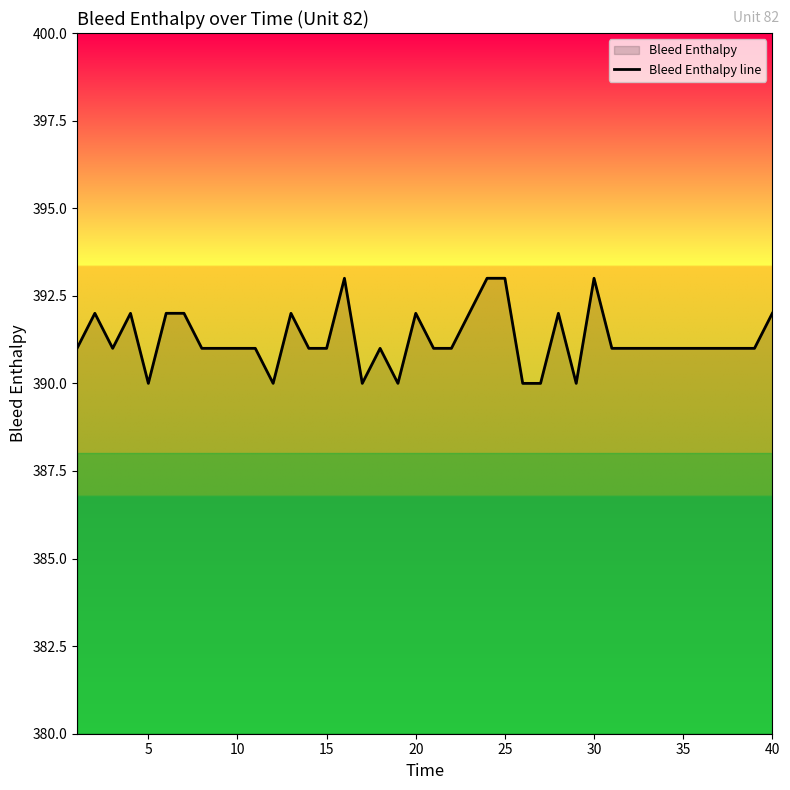

True or false: the data shows 148 at 20.

False